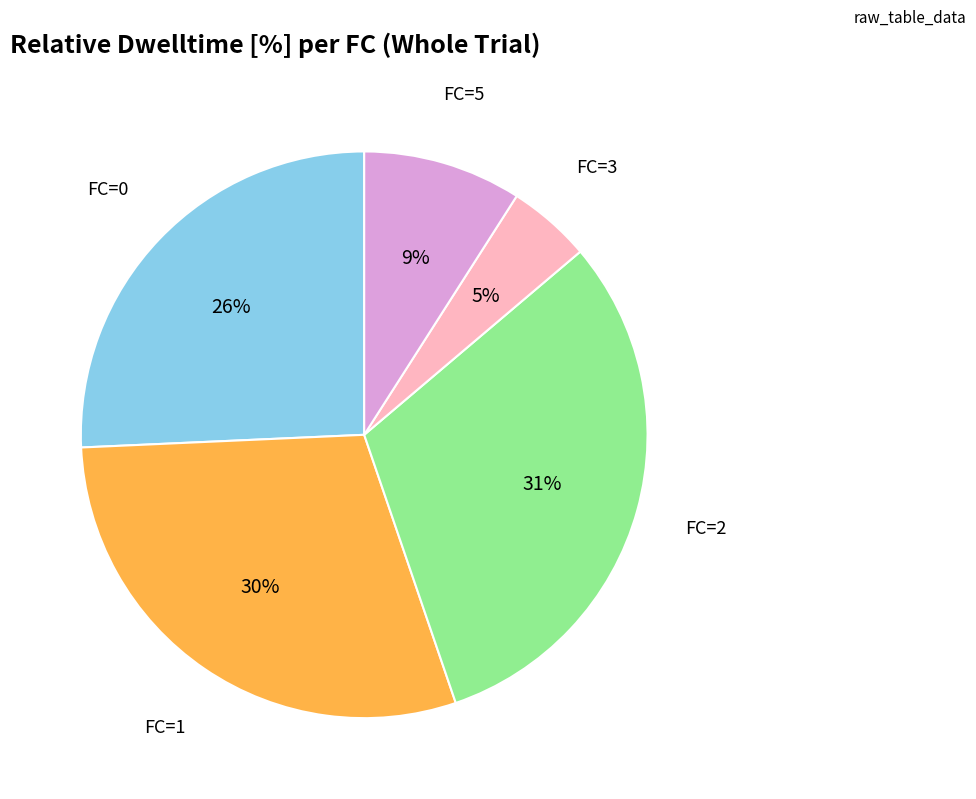

To the nearest percent, what is the difference between the largest and smallest slice percentages?

26%